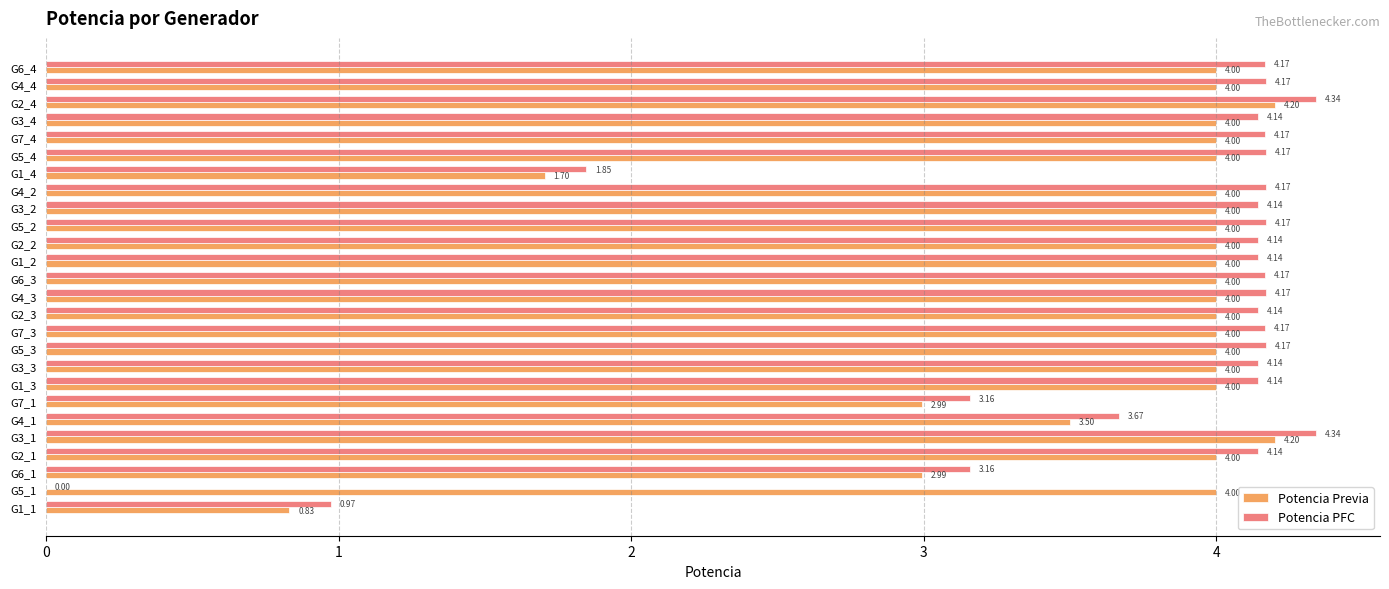

Is the value of Potencia PFC at G1_3 greater than the value of Potencia Previa at G3_1?

No